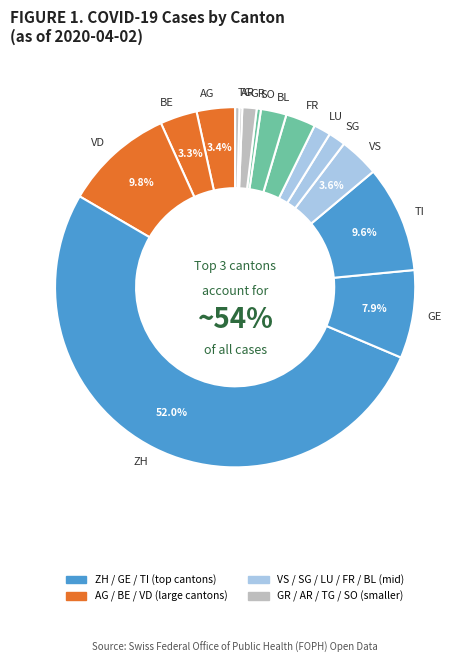

Which category accounts for the majority?

ZH